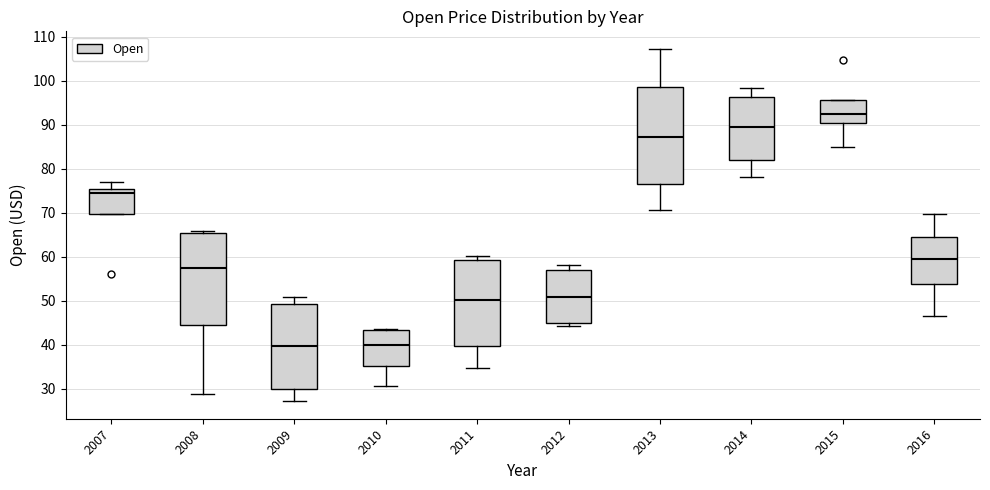

Reading left to right, read every box against the y-axis: the position of its median line, the range the box covers, and the ends of its whiskers. The values are not printed on the chart, so give them approximately, as read against the axis.

2007: median 75 (just below the box's upper edge), box 70 to 75, whiskers 70 to 77
2008: median 57, box 45 to 65, whiskers 29 to 66
2009: median 40, box 30 to 49, whiskers 27 to 51
2010: median 40, box 35 to 43, whiskers 31 to 44
2011: median 50, box 40 to 59, whiskers 35 to 60
2012: median 51, box 45 to 57, whiskers 44 to 58
2013: median 87, box 77 to 99, whiskers 71 to 107
2014: median 89, box 82 to 96, whiskers 78 to 98
2015: median 92, box 91 to 96, whiskers 85 to 96
2016: median 59, box 54 to 64, whiskers 46 to 70